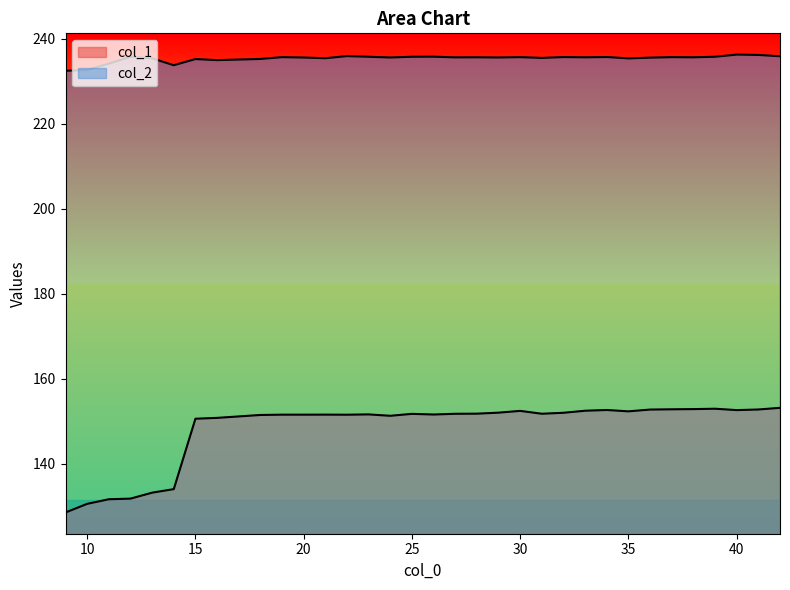

Reading left to right, what are all the values shown in this chart?

col_1: 128.6	130.6	131.7	131.8	133.2	134.1	150.6	150.8	151.5	151.6	151.6	151.6	151.6	151.6	151.3	151.8	151.6	151.8	151.8	152.1	152.5	151.8	152.0	152.5	152.7	152.4	152.8	152.8	152.9	153.0	152.7	152.8	153.2
col_2: 232.5	232.7	234.1	235.7	235.4	233.8	235.2	235.0	235.2	235.7	235.6	235.4	235.9	235.8	235.6	235.8	235.8	235.6	235.6	235.6	235.7	235.5	235.7	235.6	235.7	235.4	235.6	235.7	235.6	235.8	236.3	236.2	235.9